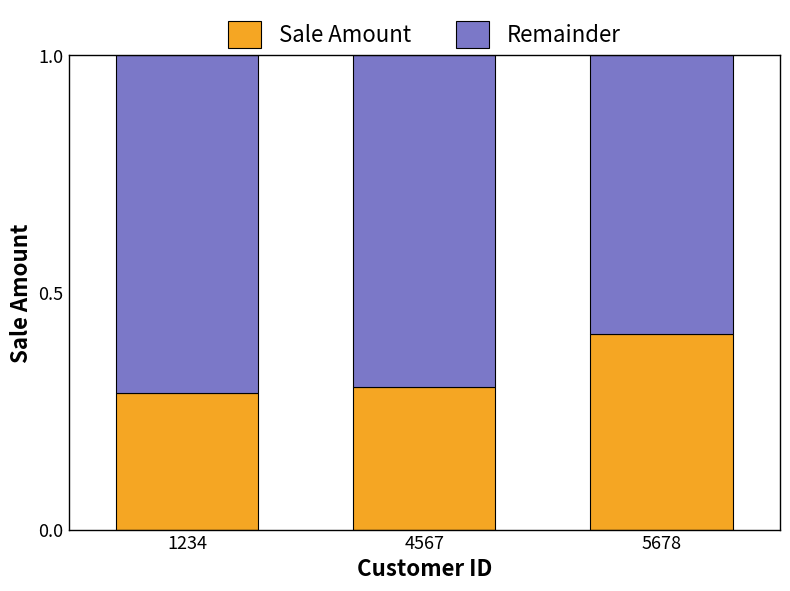

Is it true that Sale Amount equals 0.6 at 5678?

False